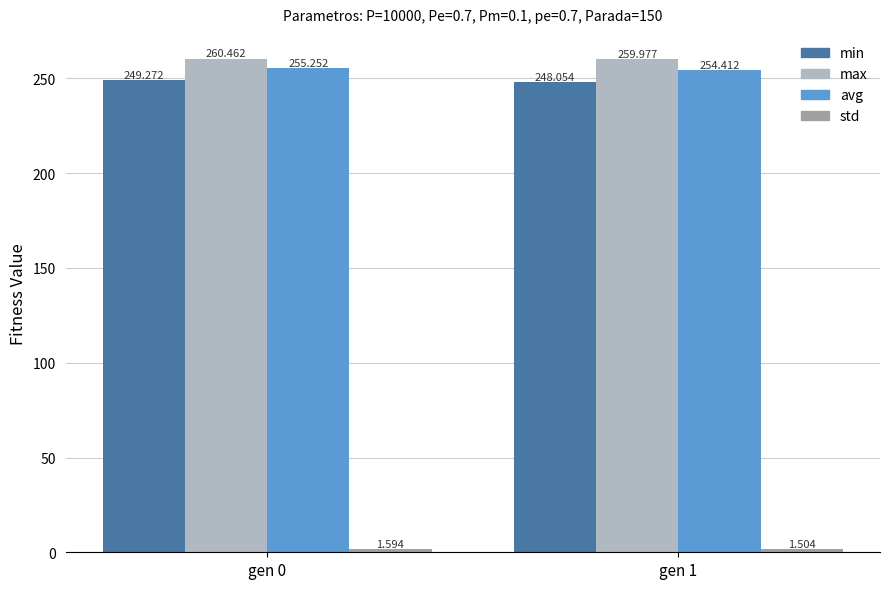

At how many categories does at least one series exceed 42?

2